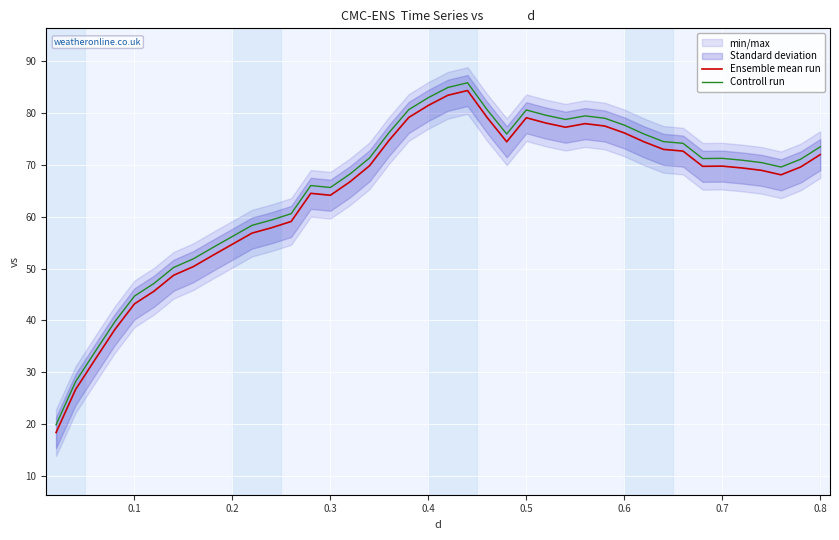

What is the sum of the Ensemble mean run values at 0.6 and 0.8?

148.2